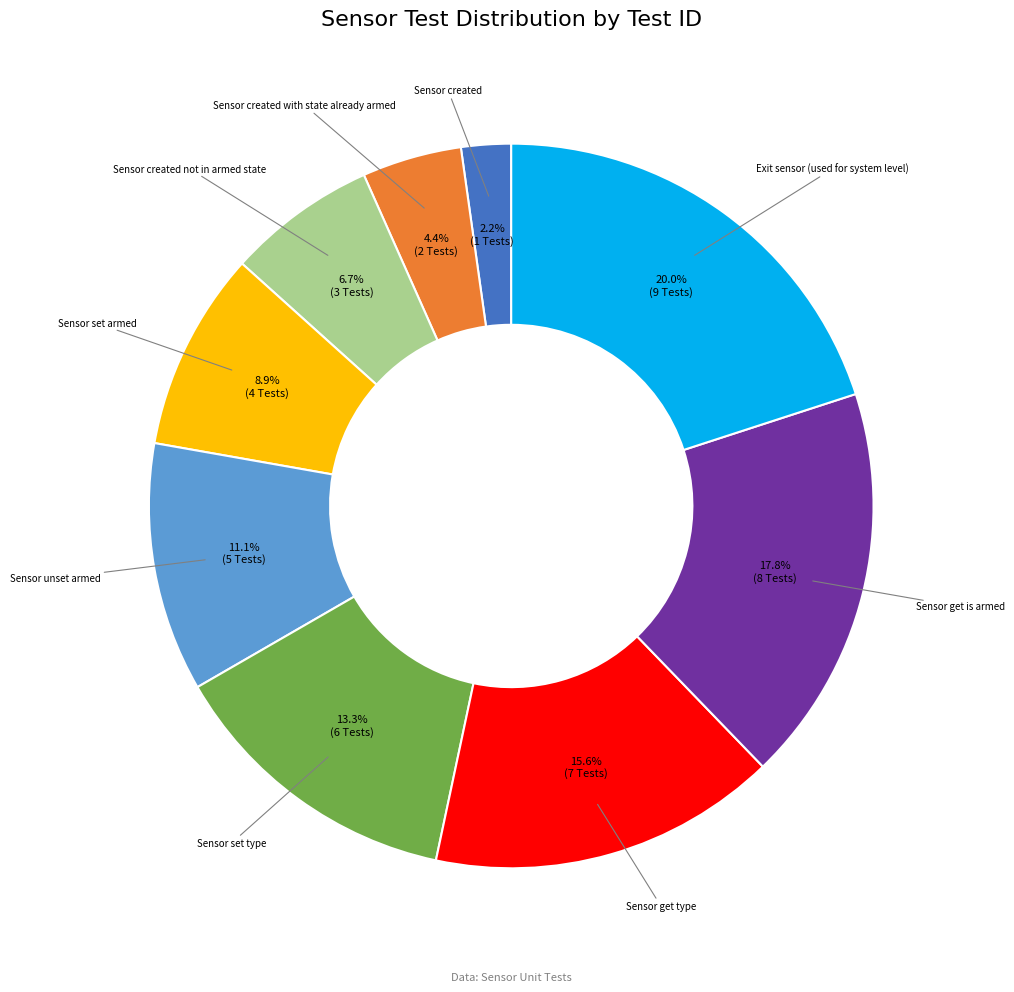

Approximately how many times larger is the value at Sensor unset armed compared to Sensor created with state already armed?

2.5